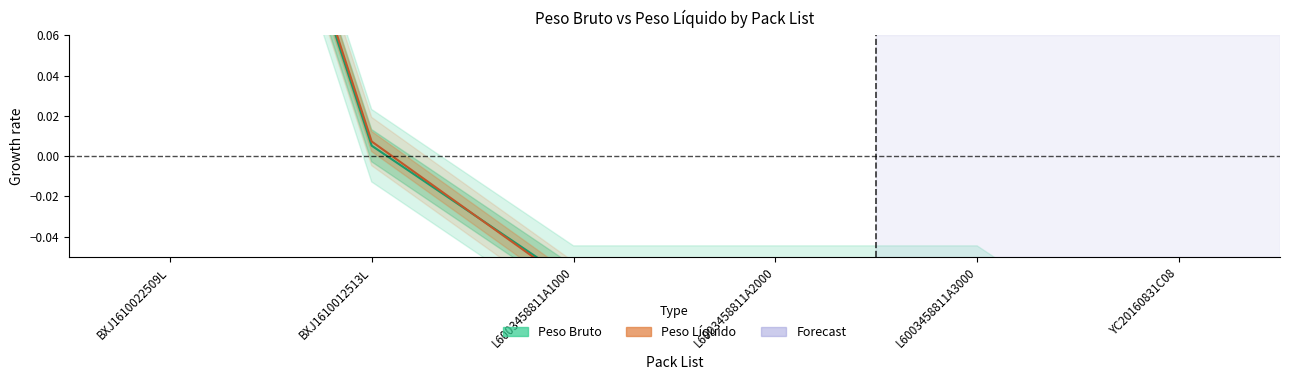

Where does the Peso Bruto series first go above 0?

BXJ1610022509L